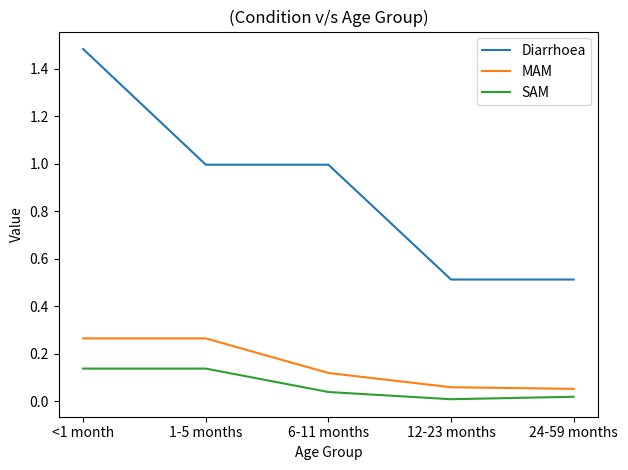

What is the sum of the SAM values at <1 month and 6-11 months?

0.2